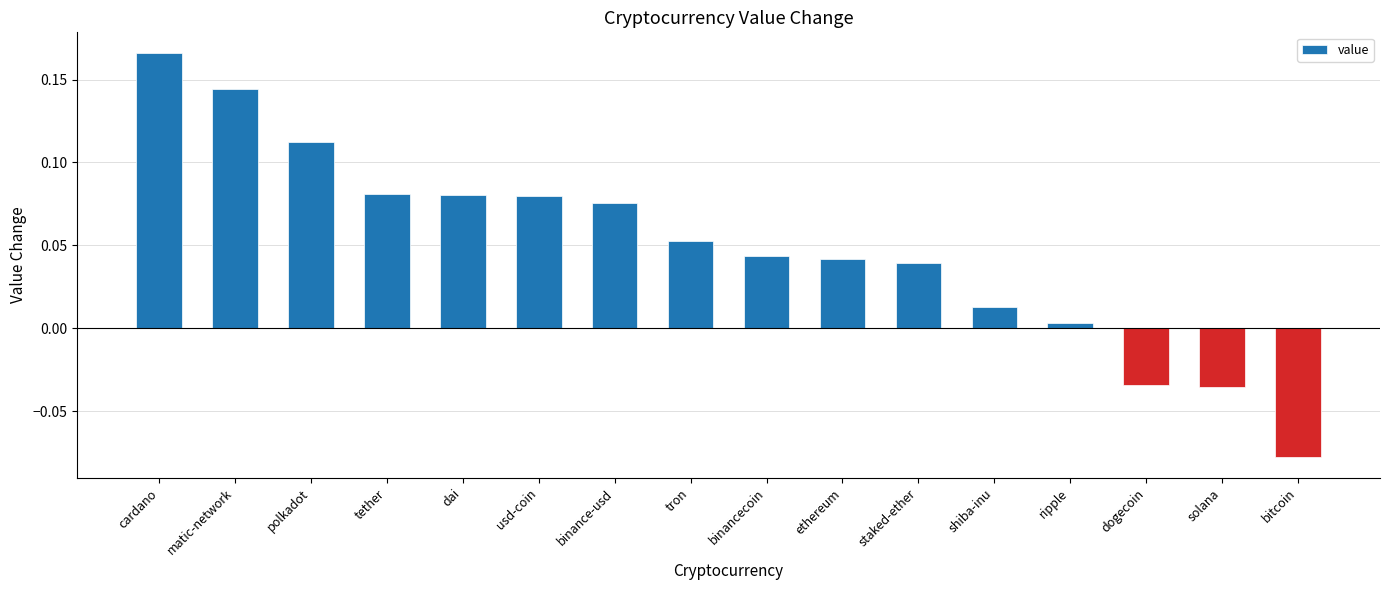

Which category has the lowest value across all series?

bitcoin